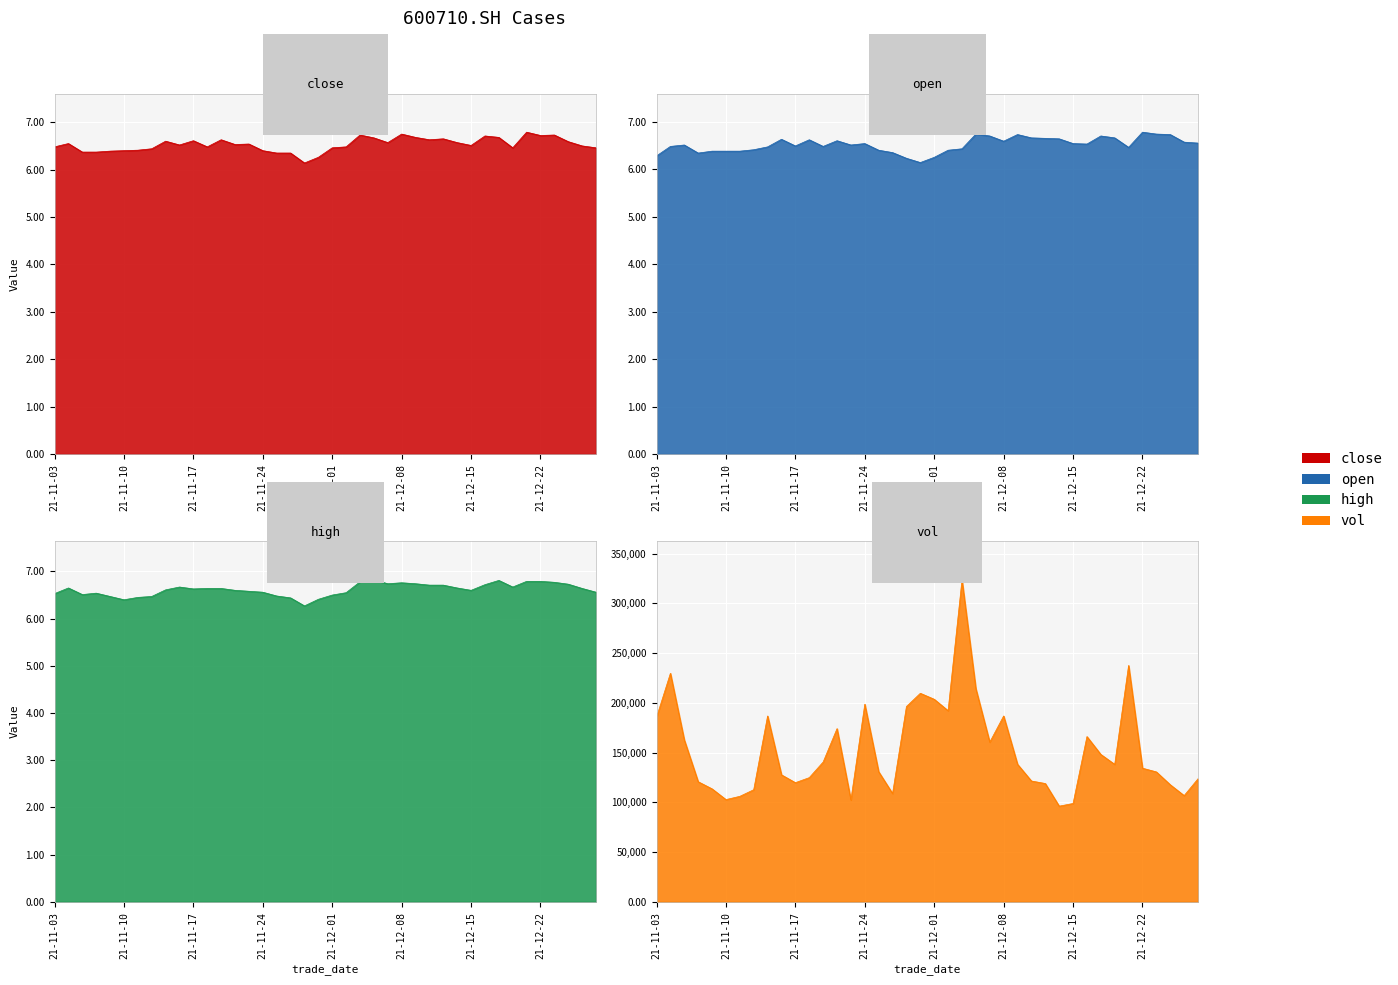

Which series has the largest range (max minus min)?

vol